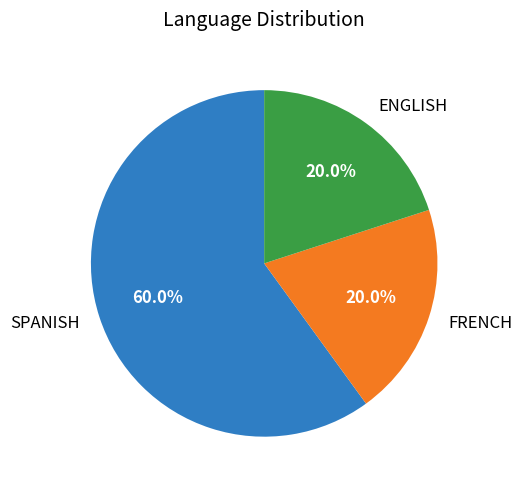

To the nearest percent, what is the average slice percentage?

33%